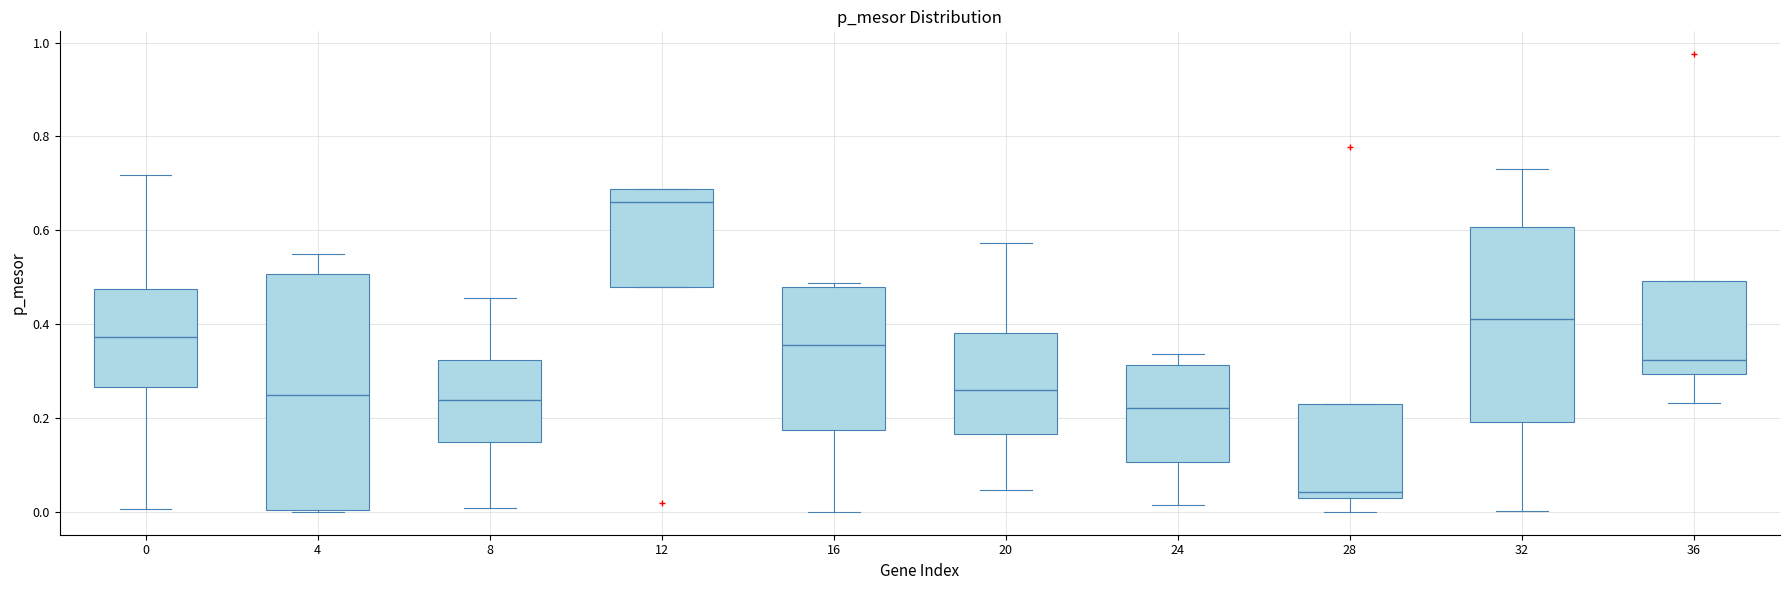

Which box has the highest median line?

12